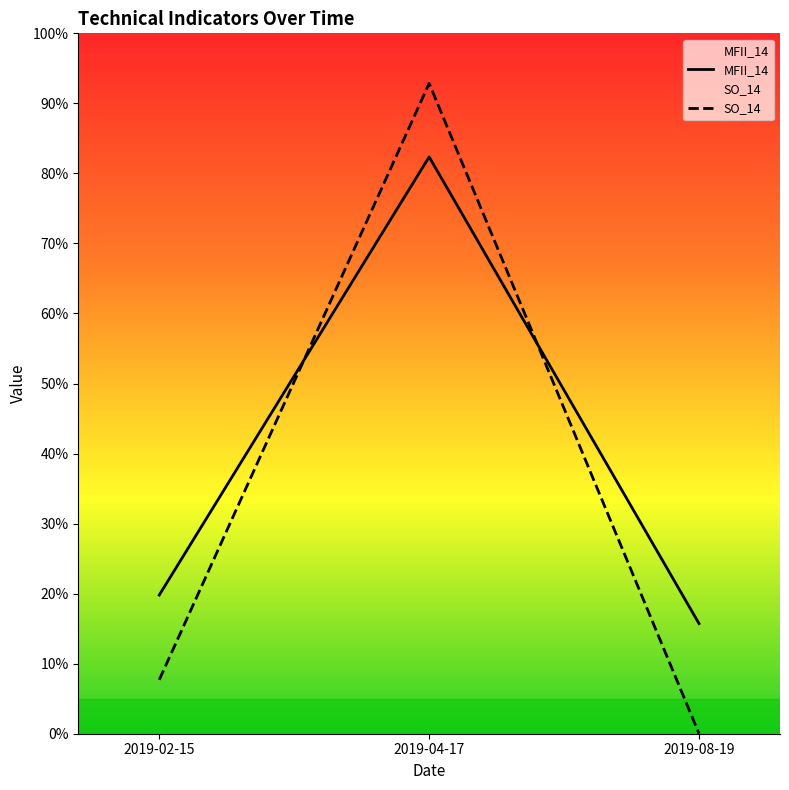

At which category is the sum across all series the highest?

2019-04-17